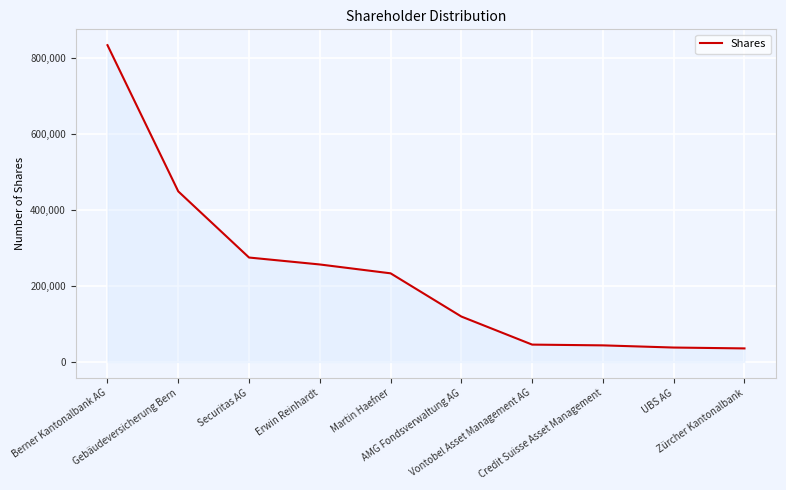

Is it true that the value at Martin Haefner is 122722?

False